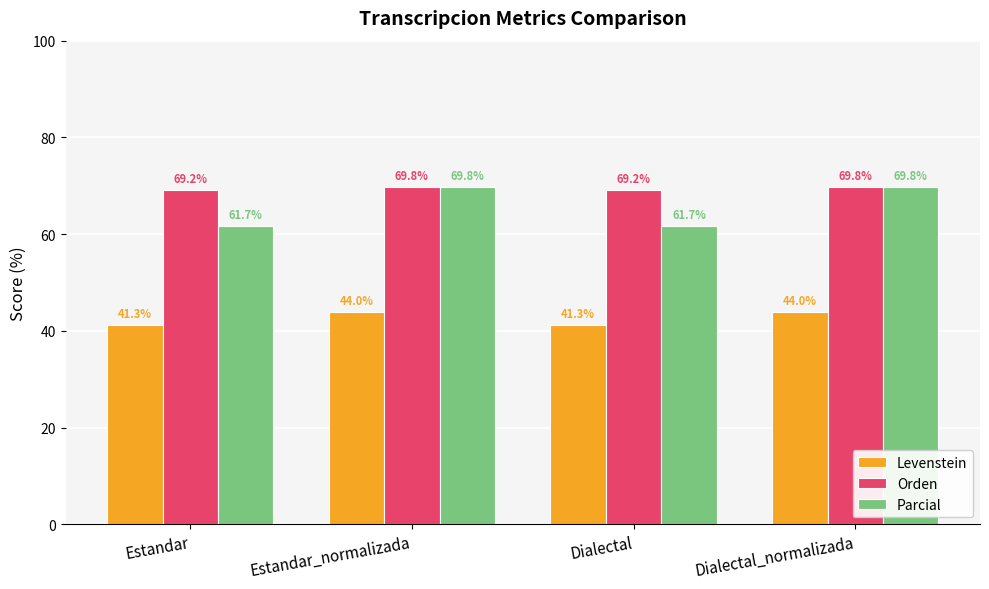

What is the greatest value displayed?

69.8